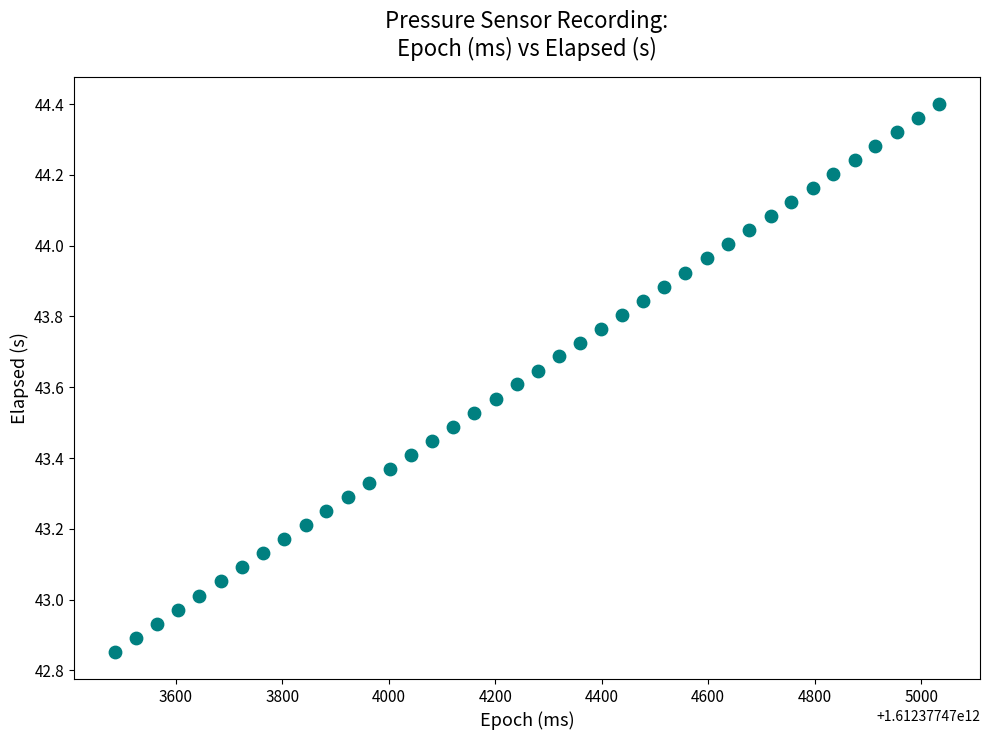

What is the range of X values (max minus min)?

1547.0